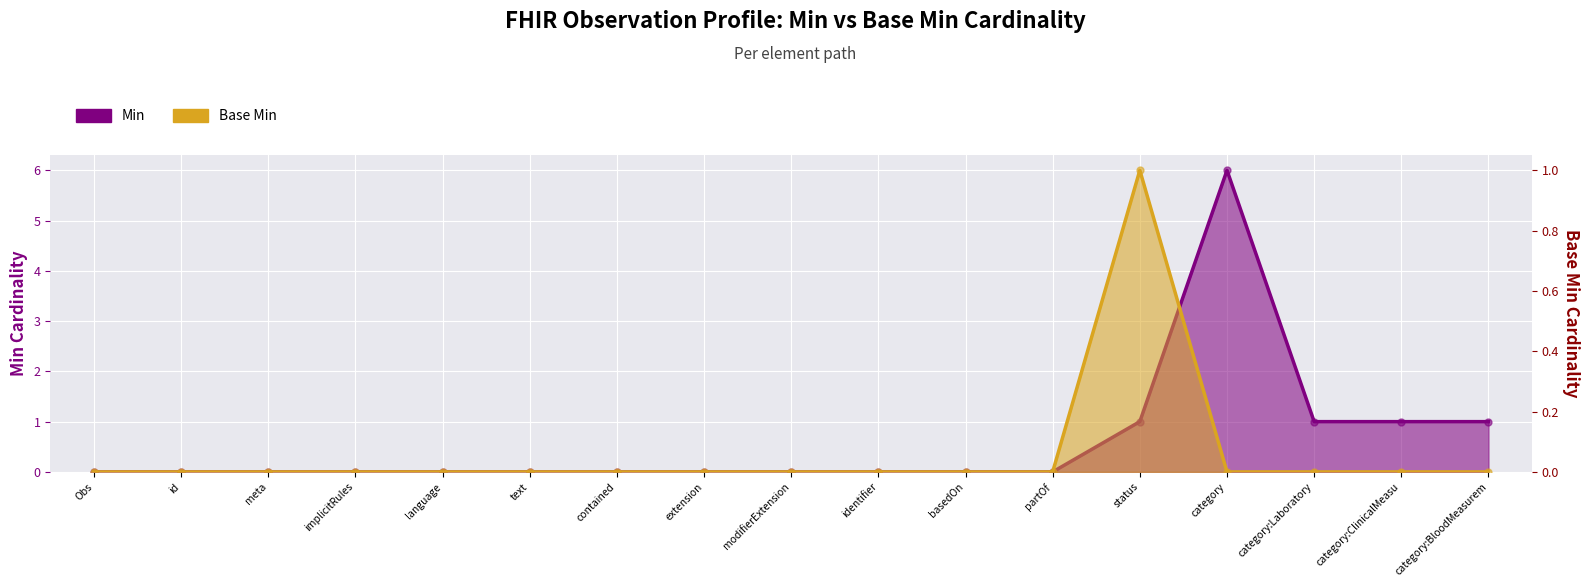

At which category is the sum across all series the highest?

category